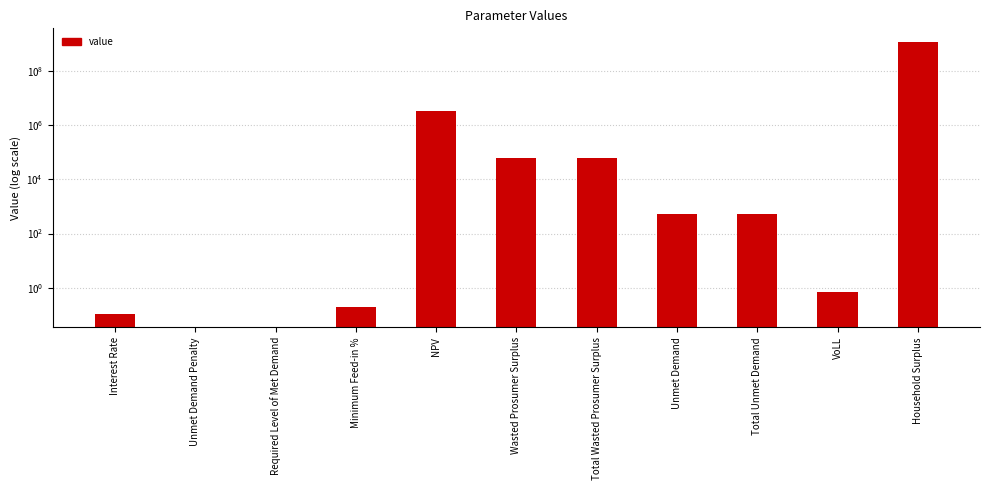

Reading left to right, list all the values displayed in this chart.

Interest Rate=0.1	Unmet Demand Penalty=0.0	Required Level of Met Demand=0.0	Minimum Feed-in %=0.2	NPV=3413443.7	Wasted Prosumer Surplus=59240.2	Total Wasted Prosumer Surplus=59240.2	Unmet Demand=531.7	Total Unmet Demand=531.7	VoLL=0.7	Household Surplus=1189418326.3